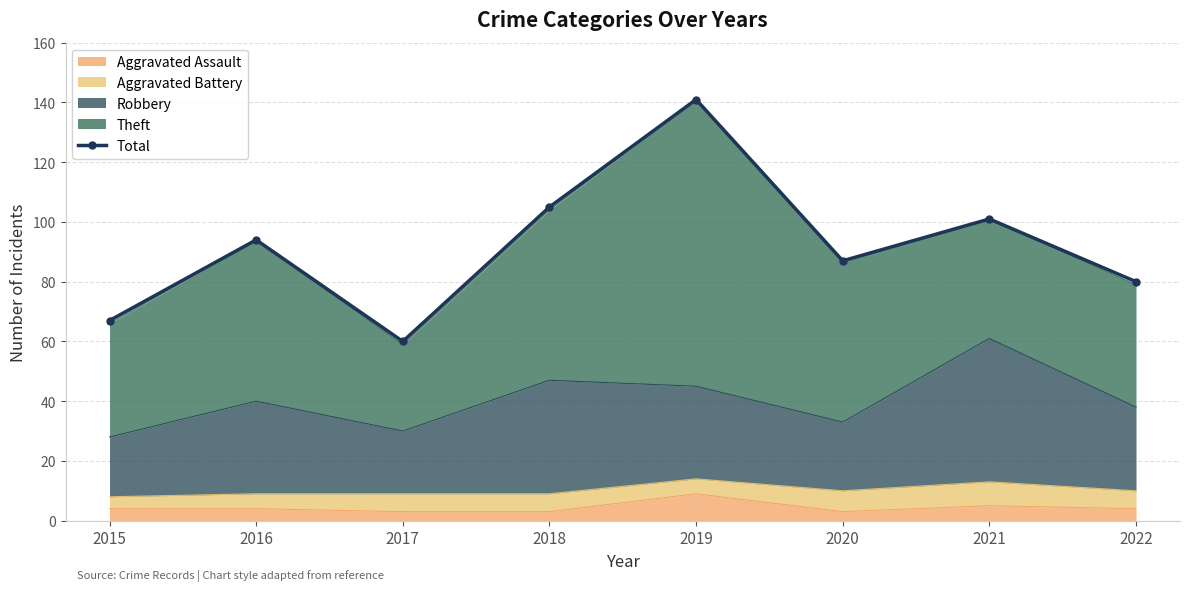

At which category does the chart reach its peak across all series?

2019